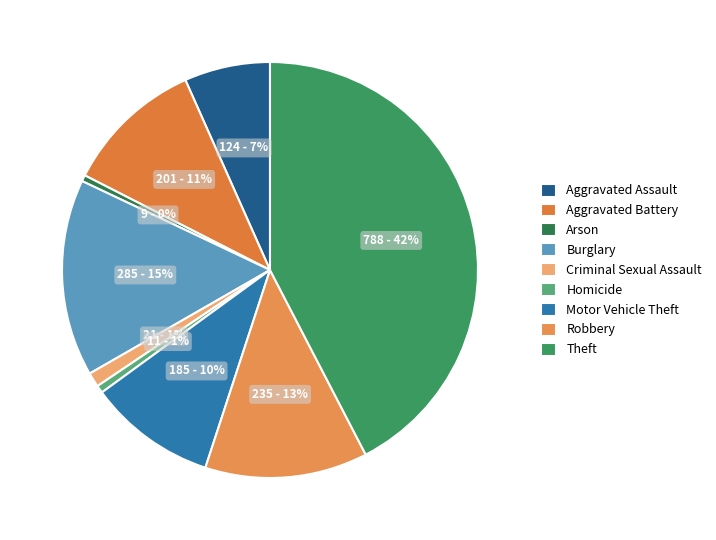

To the nearest percent, what is the combined percentage of Theft and Homicide?

43%